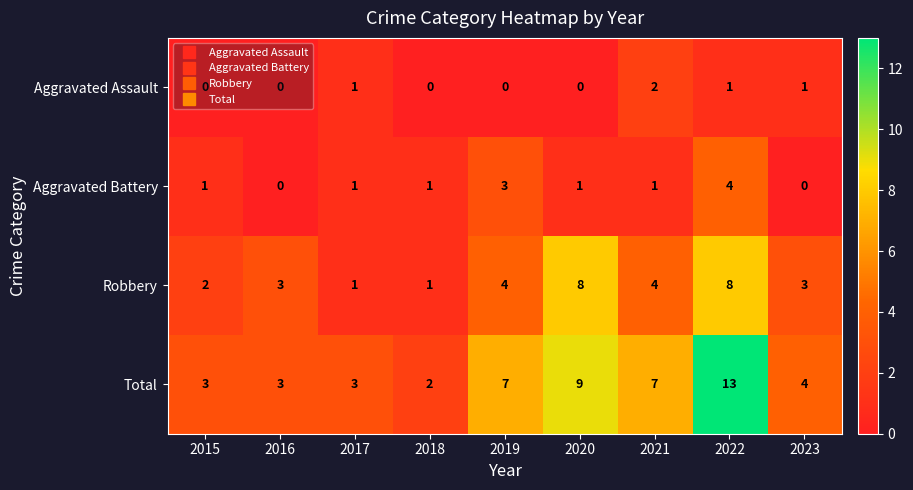

What is the sum of the Robbery values at 2022 and 2020?

16